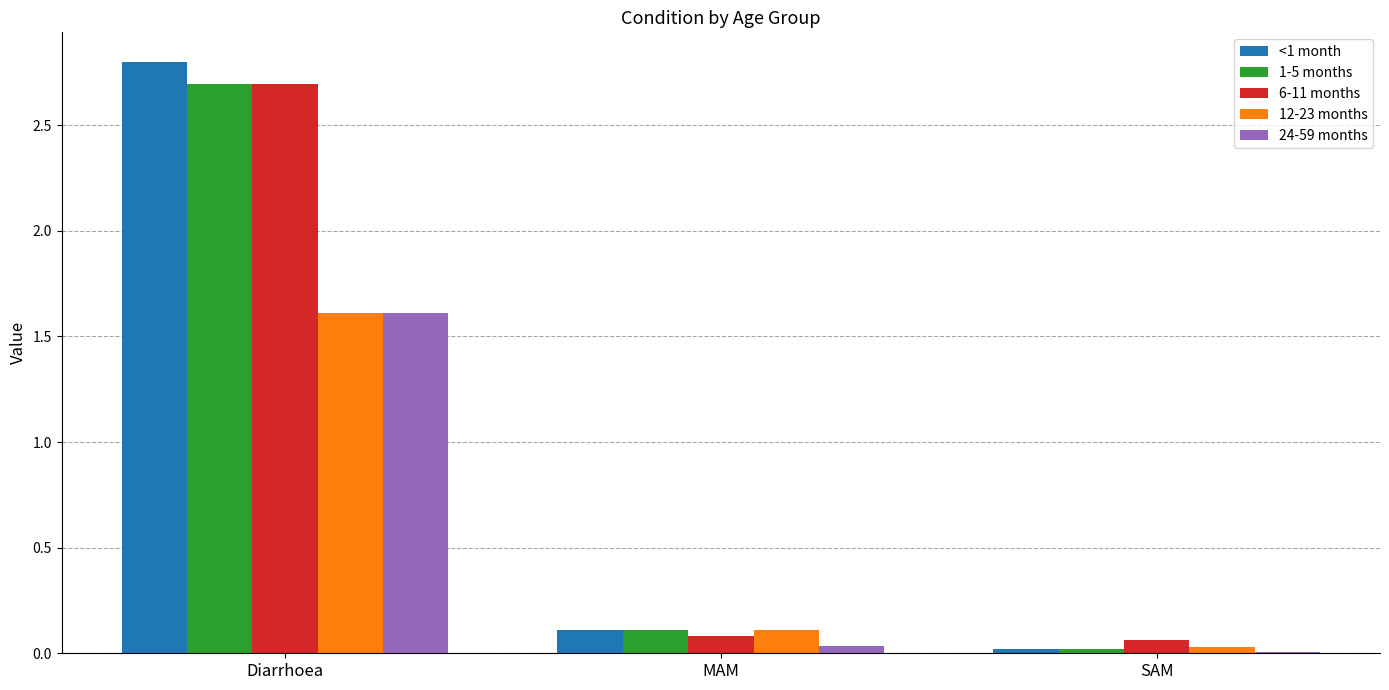

Which series has the largest range (max minus min)?

<1 month